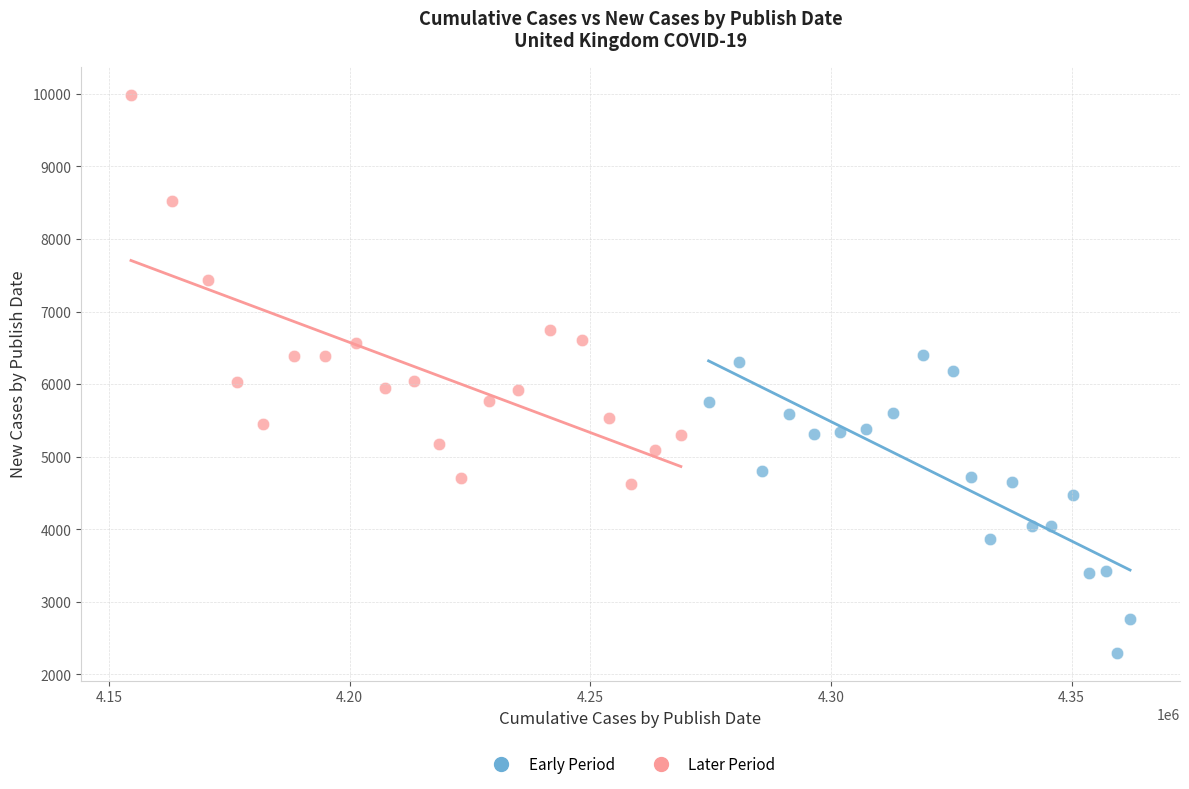

Which series reaches the maximum Y coordinate?

Later Period